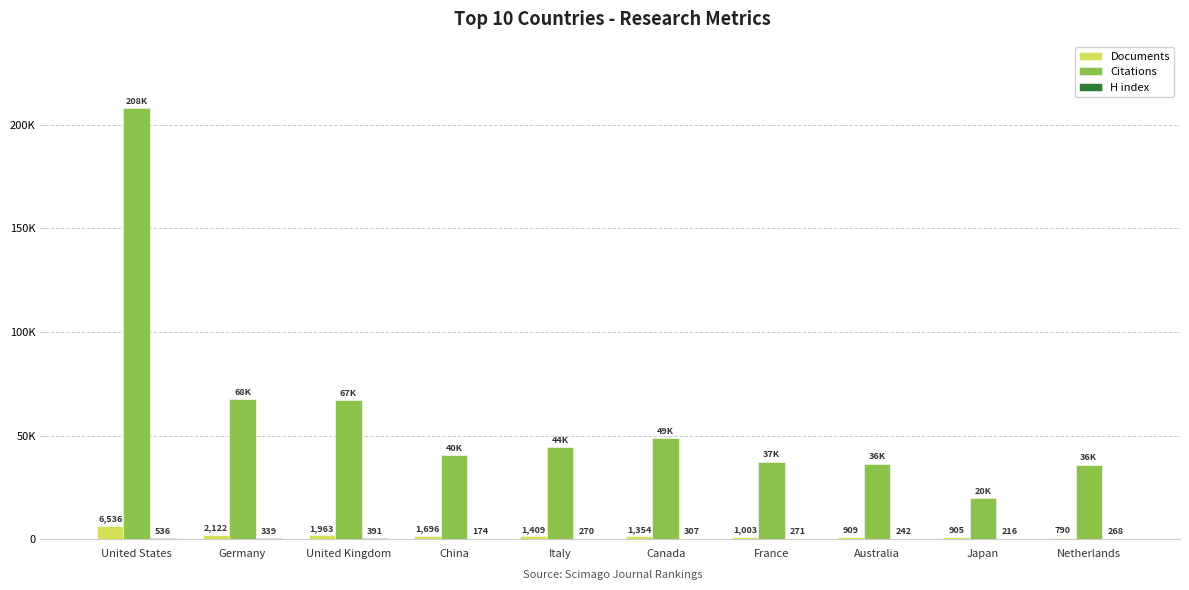

Which category has the lowest value in the H index series?

China